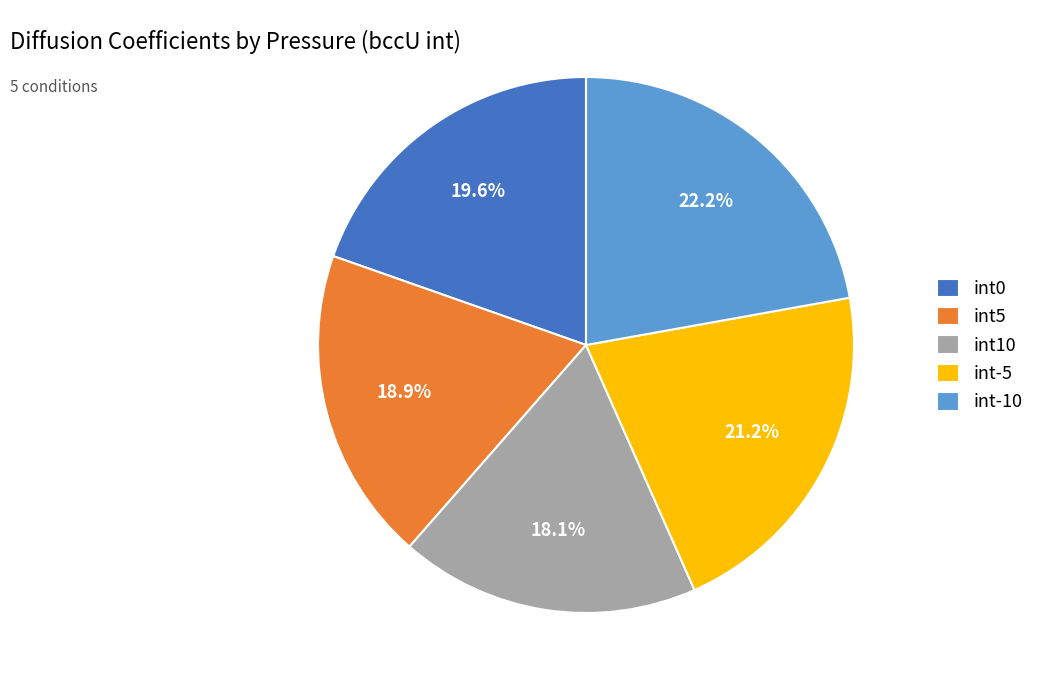

The int-5 slice represents 21% of the pie. True or false?

True